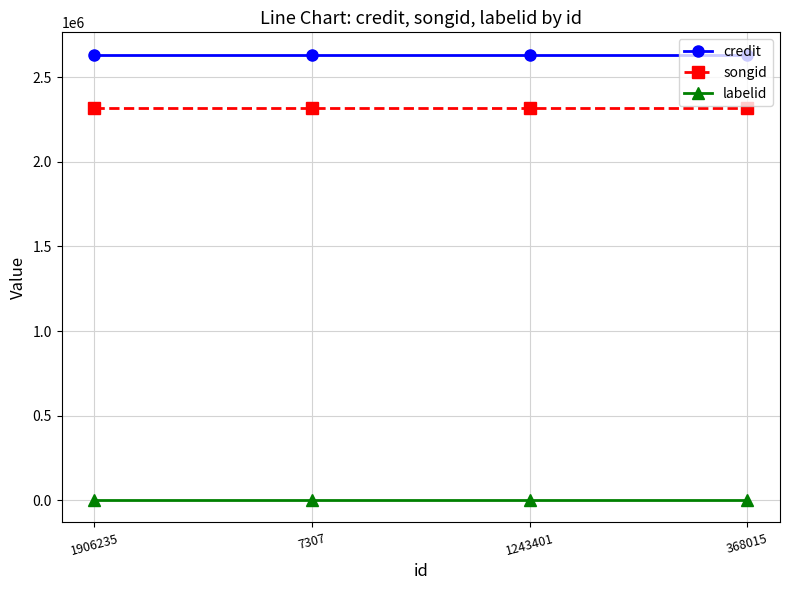

The value of songid at 368015 is 2318450. True or false?

True